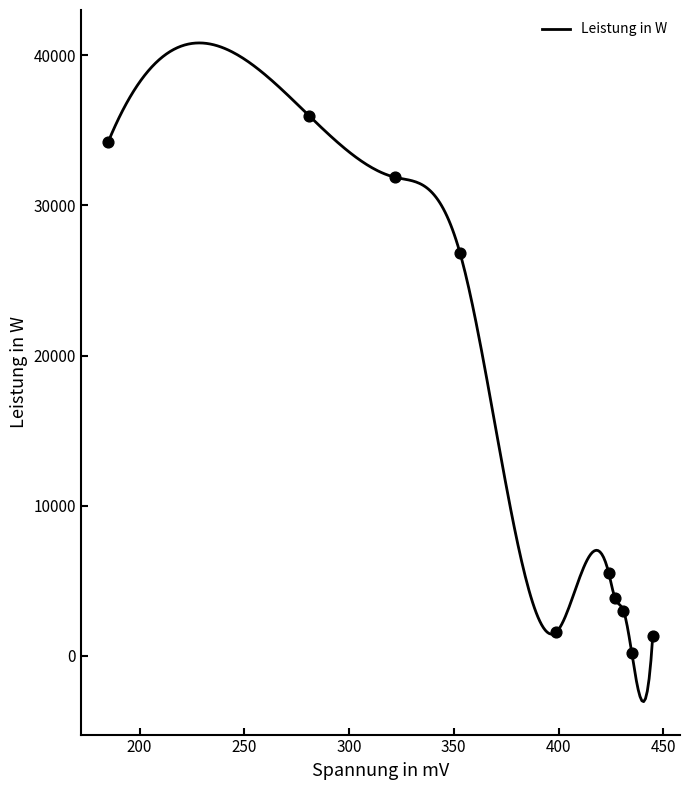

Which series has the largest Y range (max minus min)?

Leistung in W